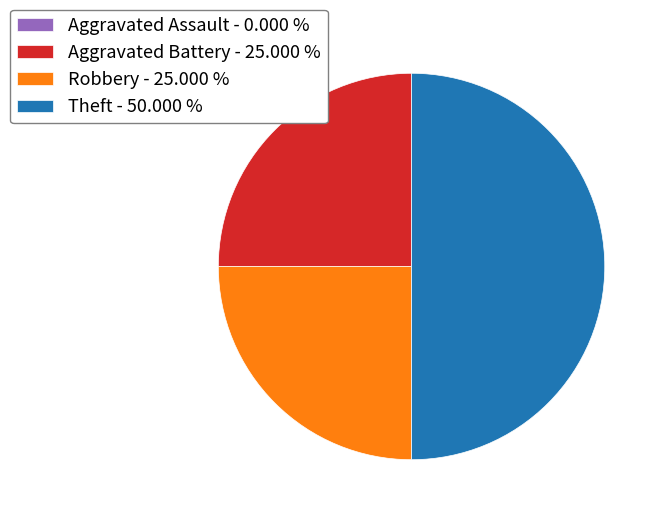

Is Robbery - 25.000 % the majority of the pie?

No